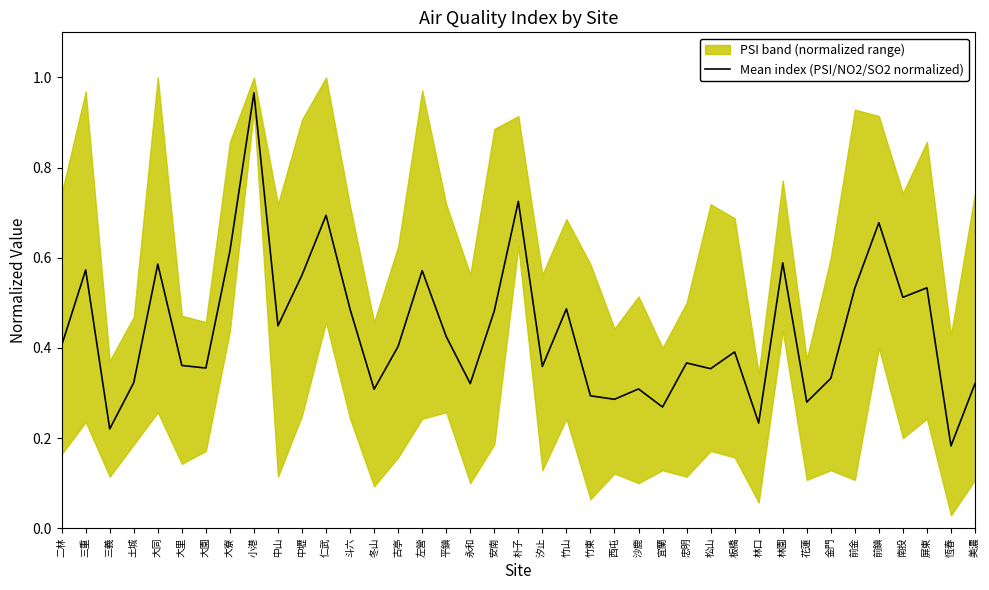

Does the chart have visible grid lines?

No